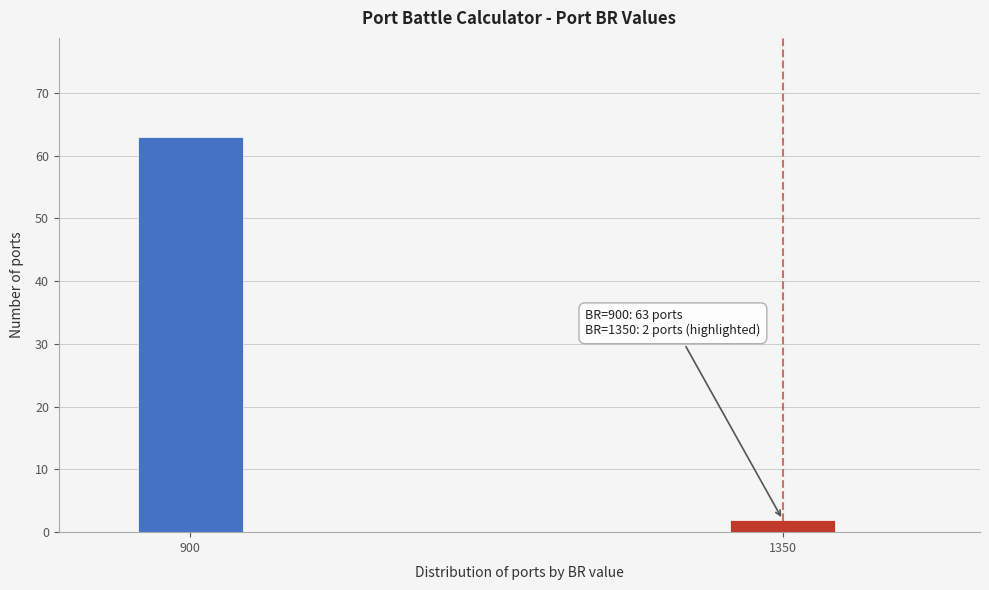

Reading left to right, list all the values displayed in this chart.

63	2